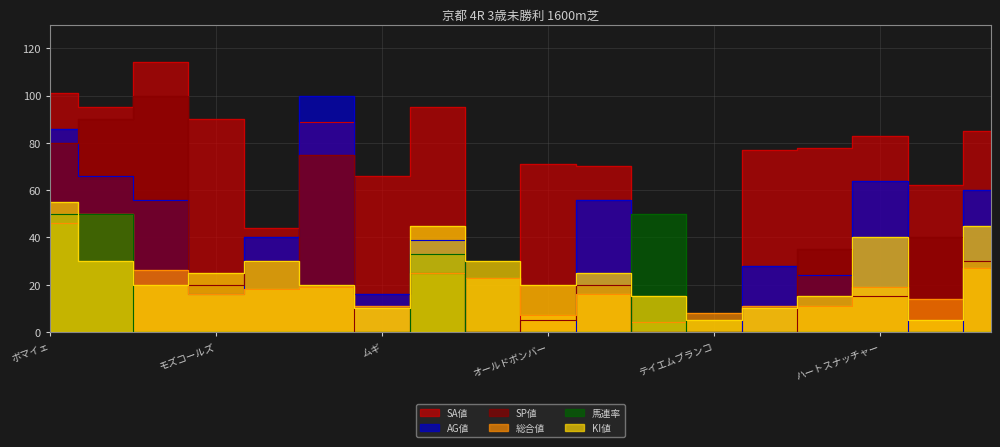

Where is 総合値 nearest to the value 27?

テイエムウンマカ